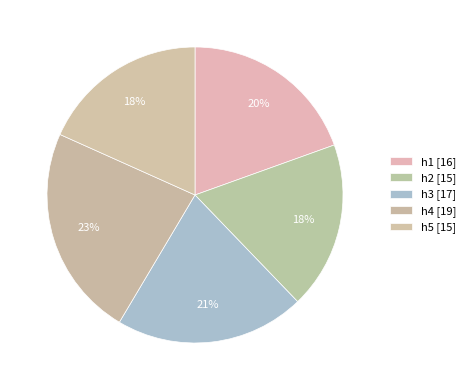

Combined, do h2 and h3 account for over 50%?

No